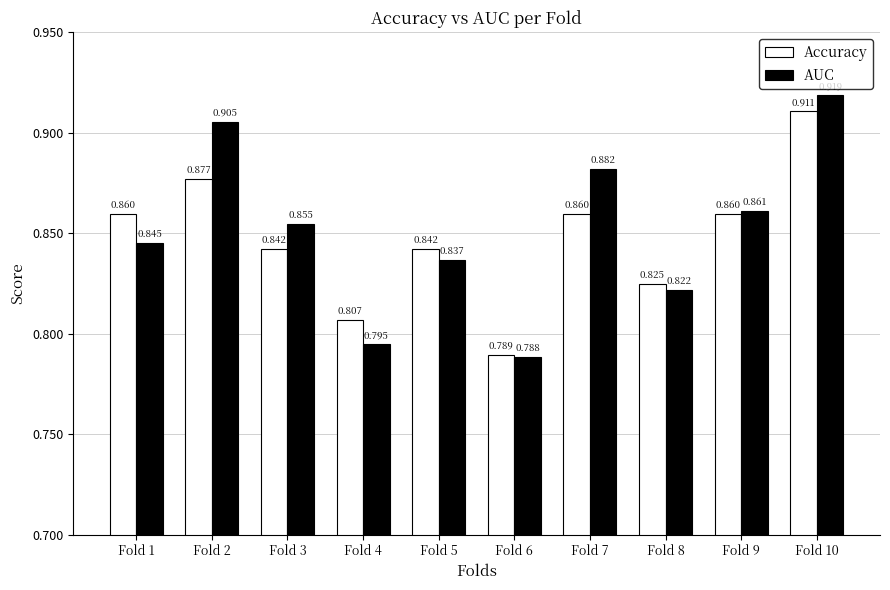

Which series has the largest total across all categories?

AUC